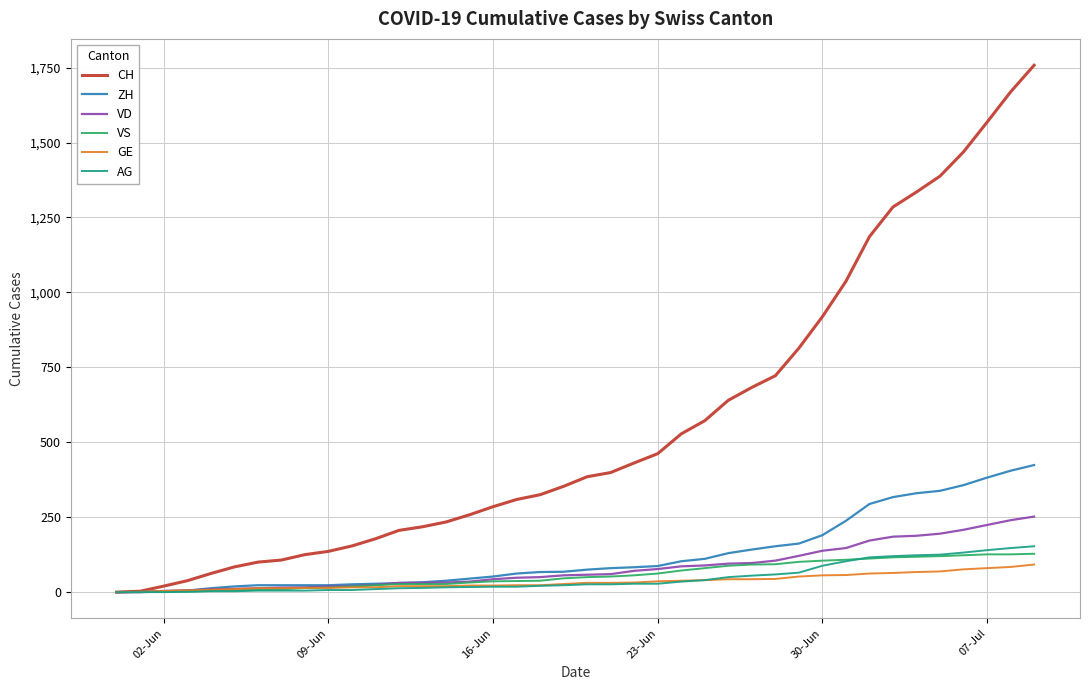

Which series has the largest total across all categories?

CH